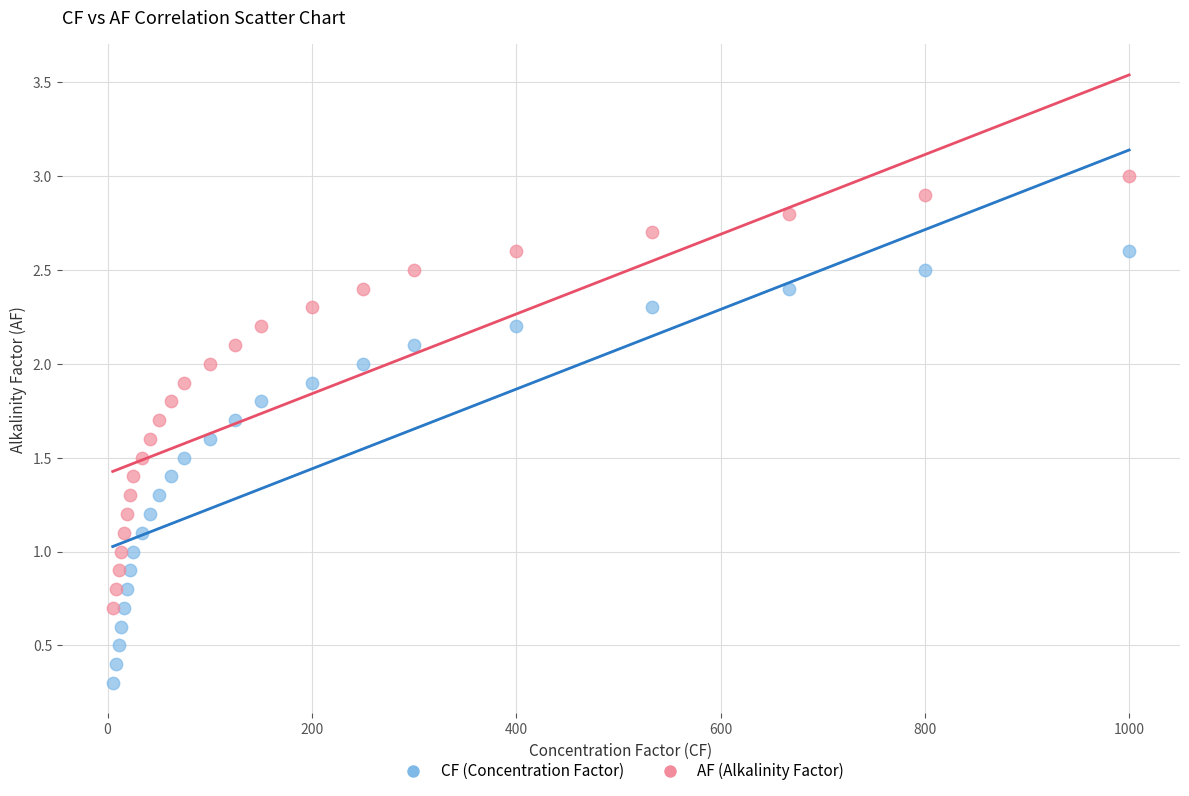

Which series reaches the maximum Y coordinate?

AF (Alkalinity Factor)